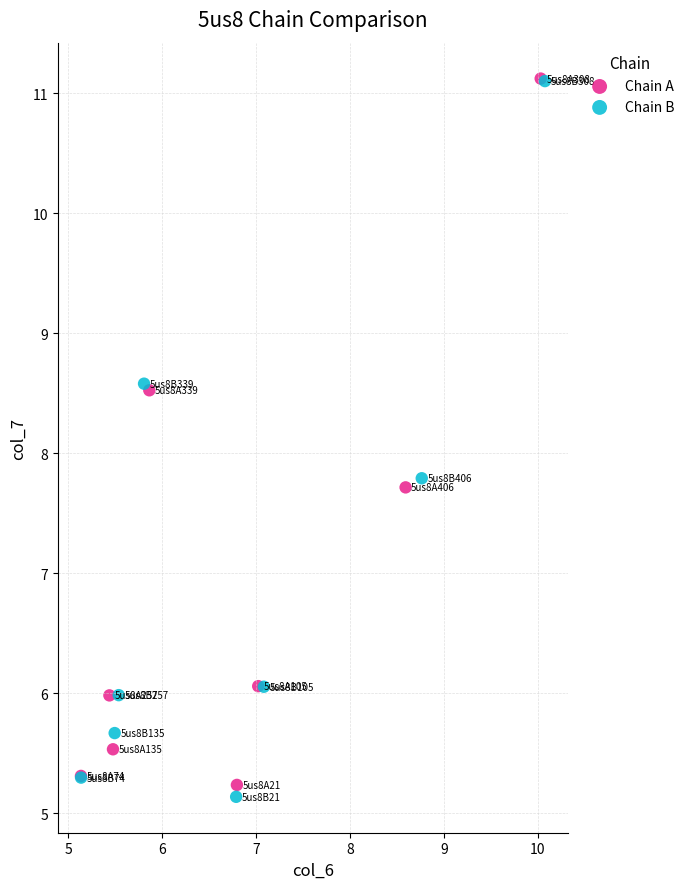

What are all the series names shown in the legend?

Chain A, Chain B